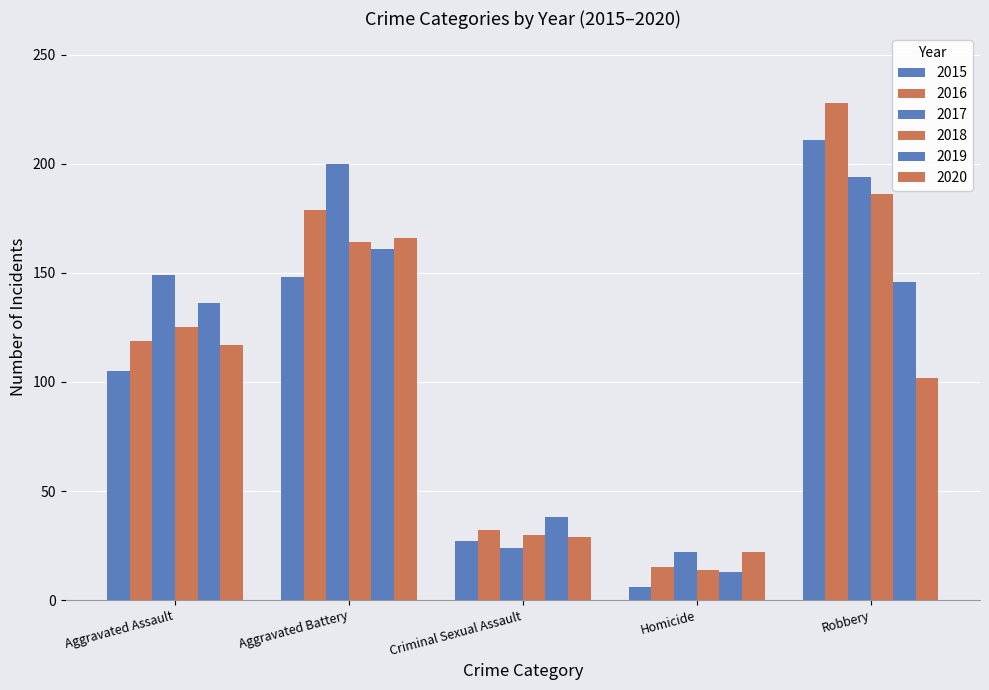

How many data points in 2018 are less than 125?

2